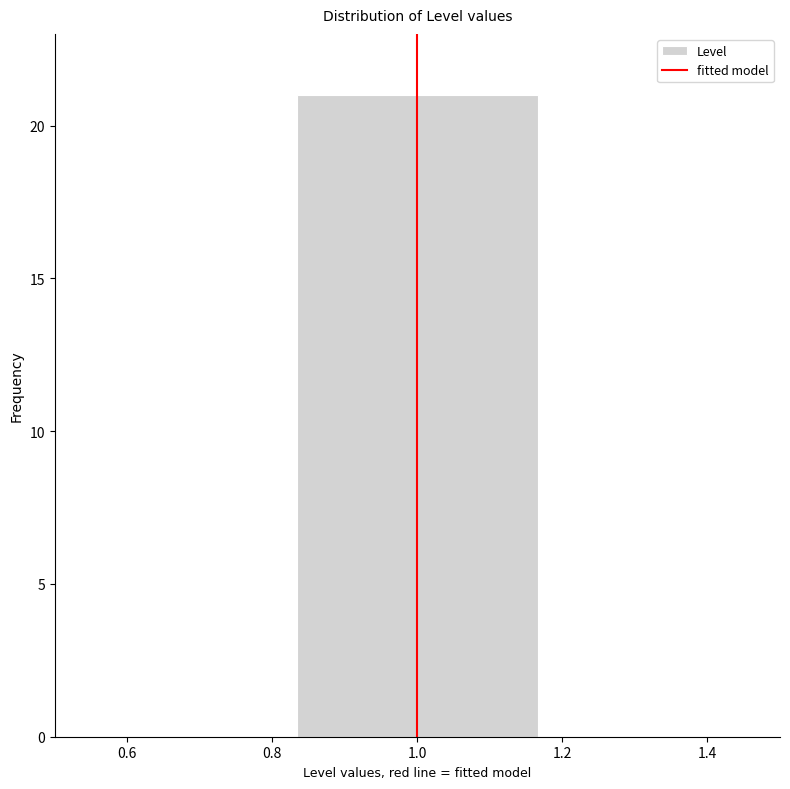

Reading left to right, list every bar in this chart as the range it spans on the x-axis followed by its height. Neither the bar edges nor the heights are printed on the chart, so give them approximately, as read against the axes.

0.50 to 0.84: 0
0.84 to 1.16: 21
1.16 to 1.50: 0